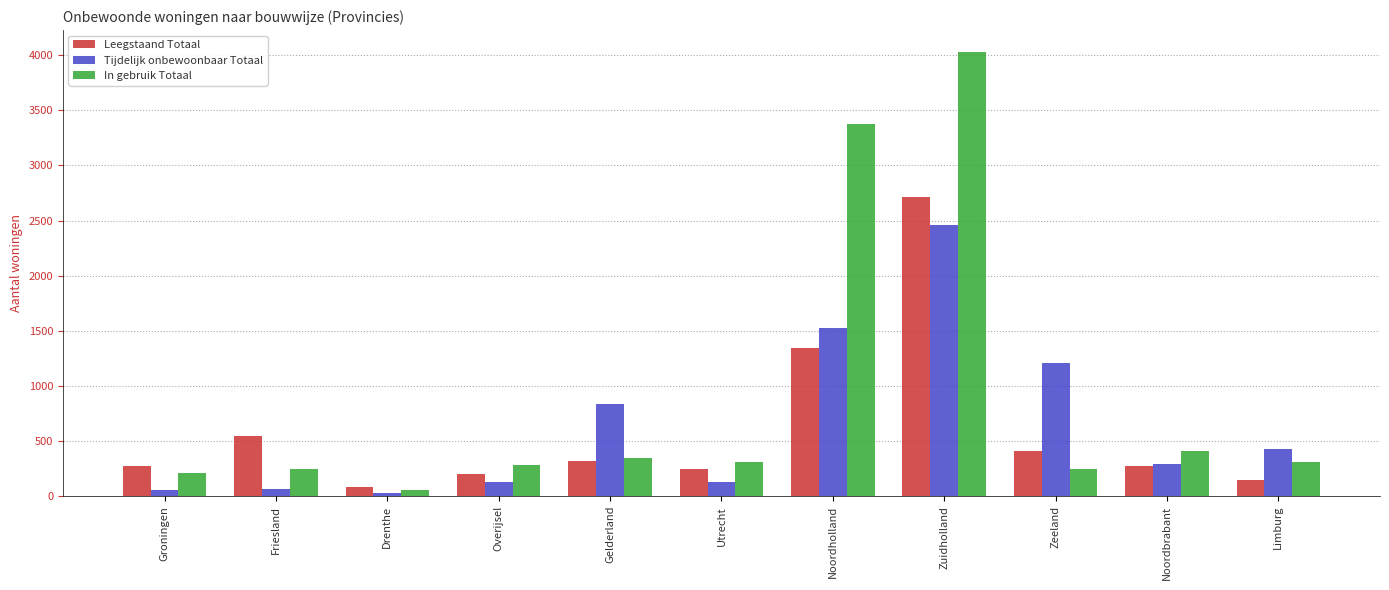

The value of In gebruik Totaal at Overijsel is 279. True or false?

True